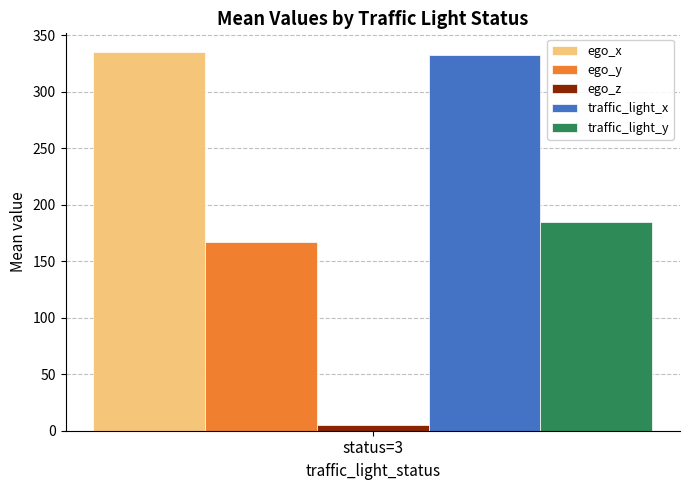

What is the maximum value for traffic_light_y?

184.5